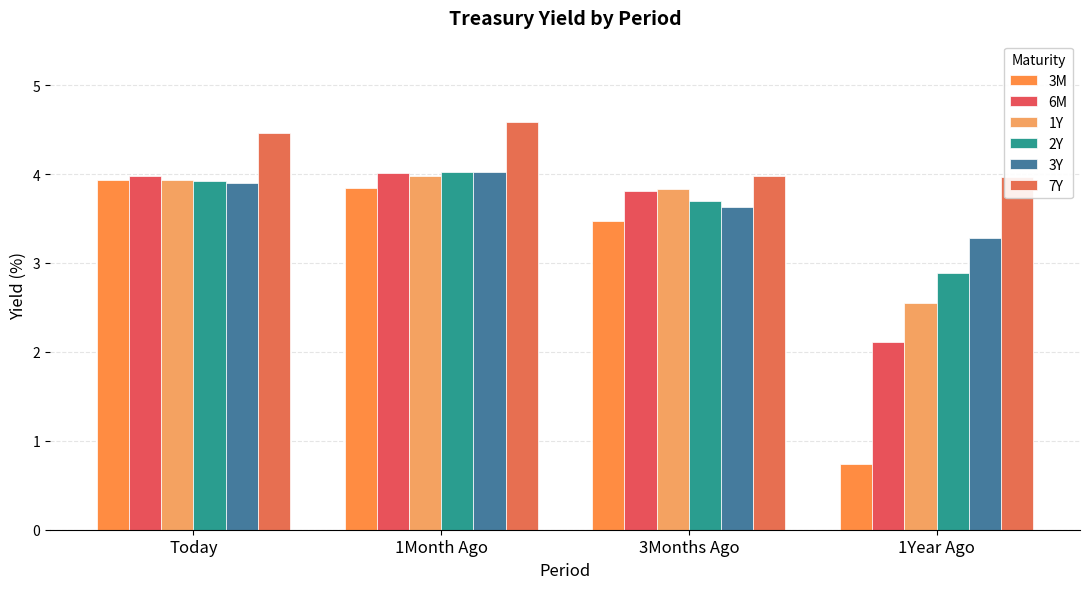

What is the sum of all 7Y values?

17.0